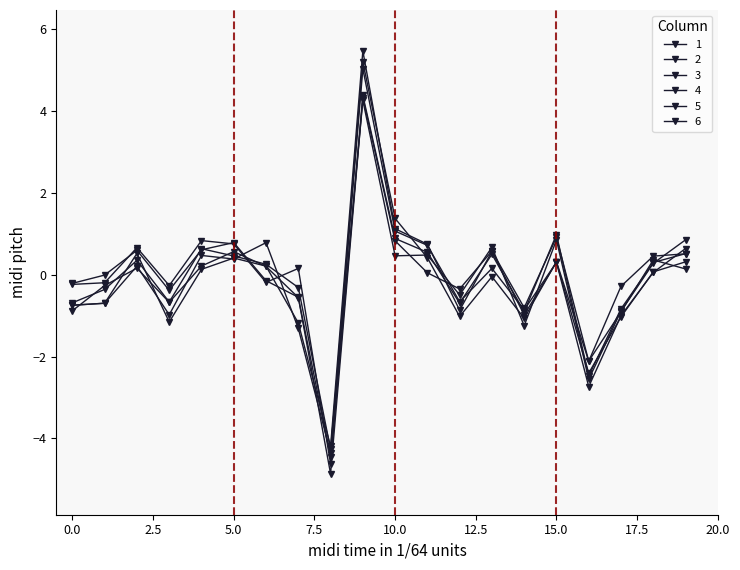

Which series has the largest total across all categories?

6